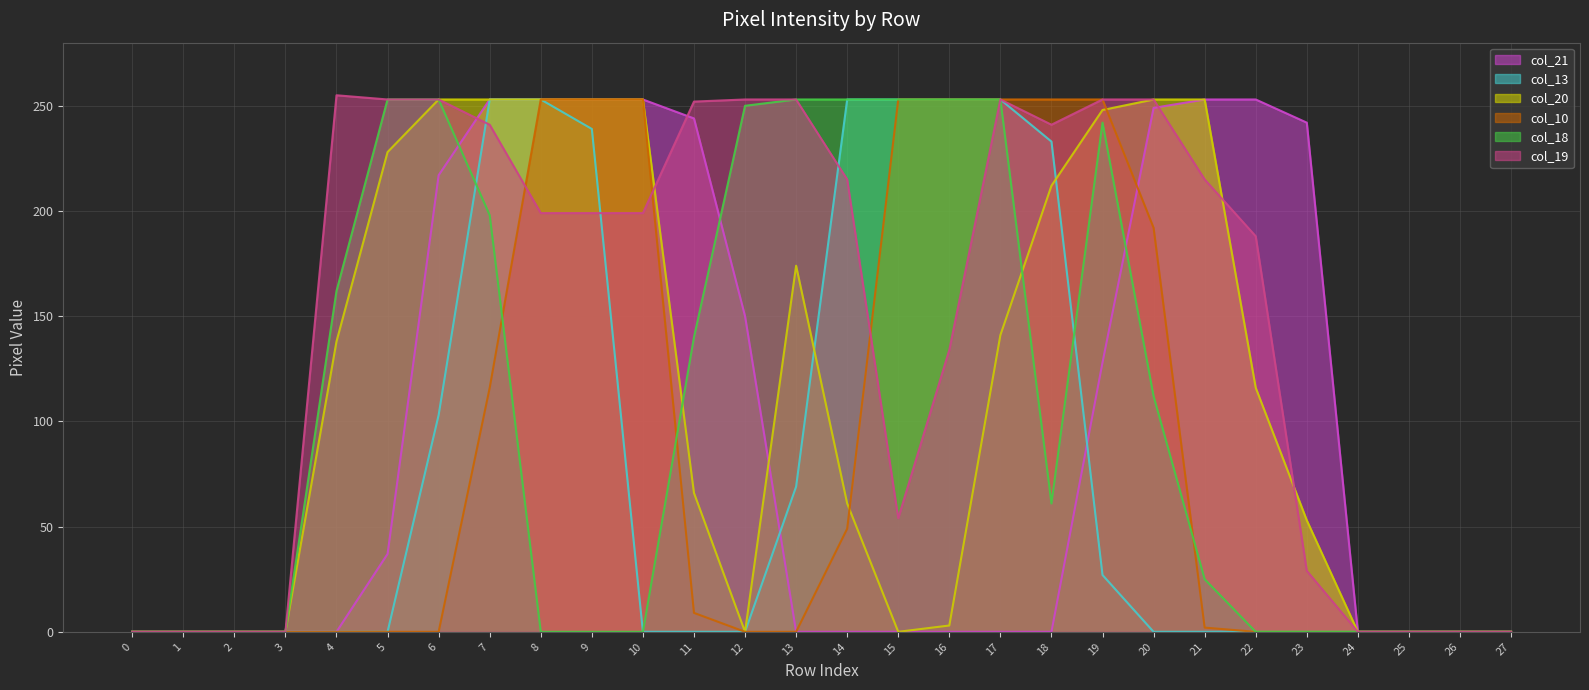

At which label does col_13 reach its peak?

7